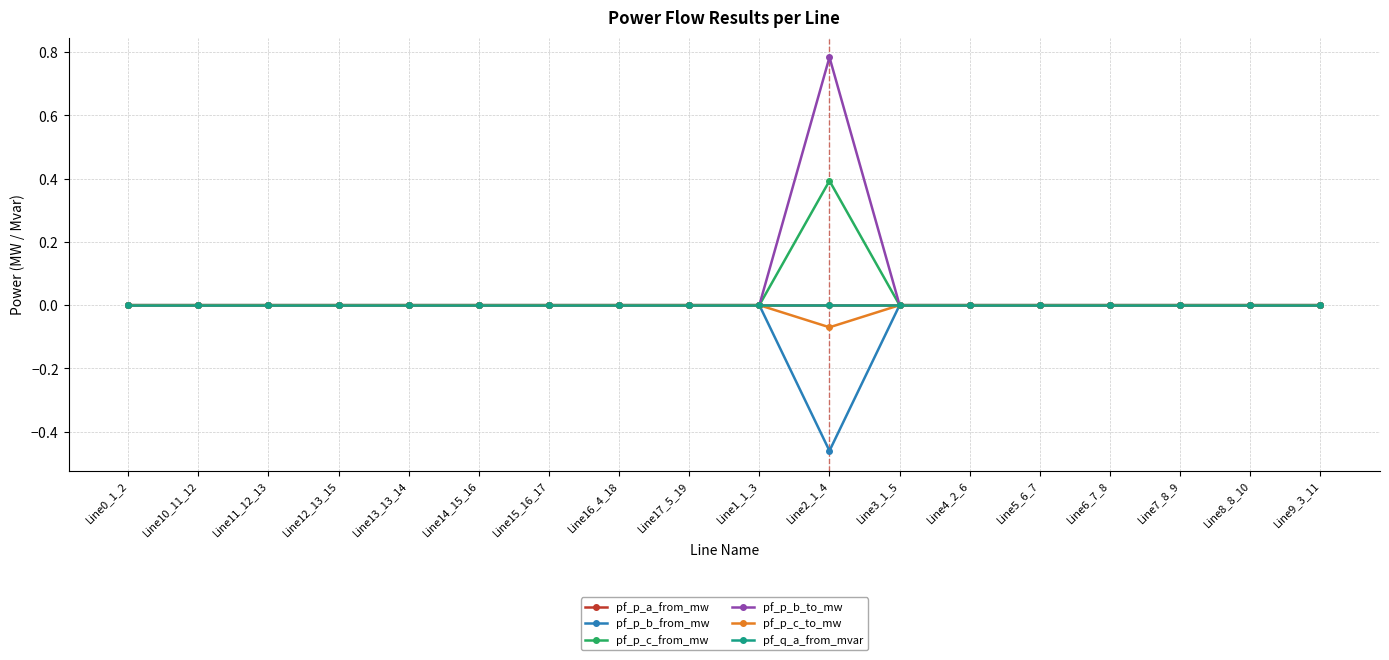

At which label is pf_p_a_from_mw closest to 0?

Line17_5_19